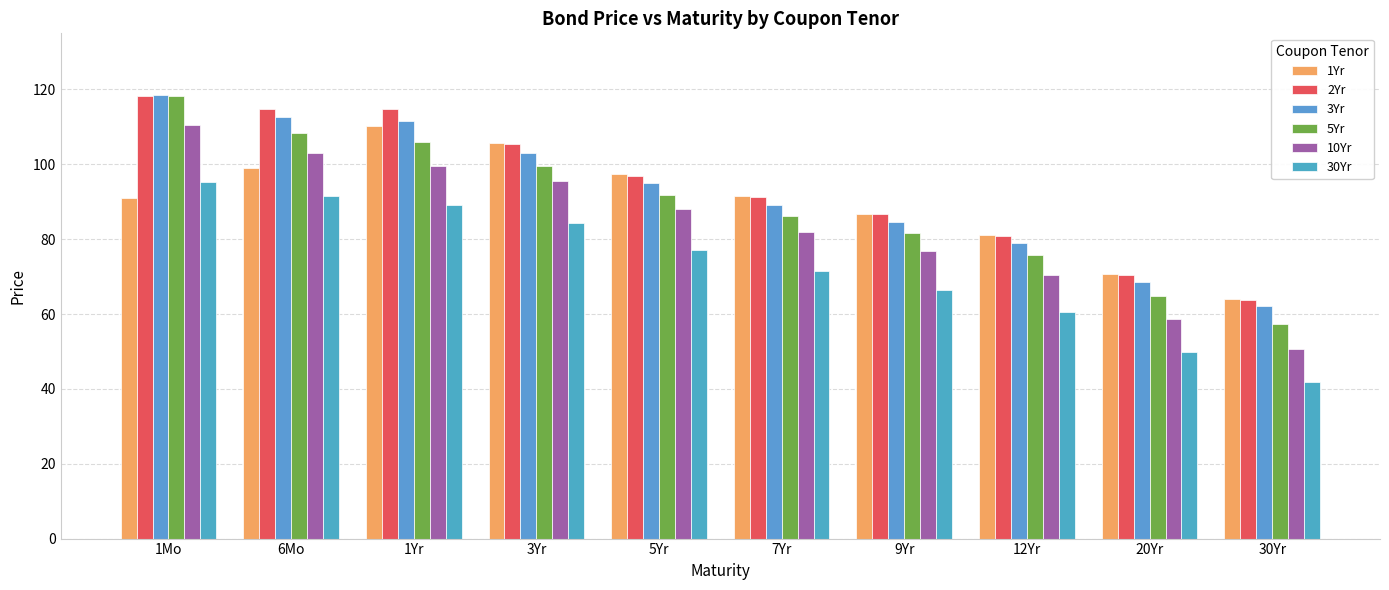

Reading left to right, extract all data points from this chart.

1Yr: 91.1	99.0	110.1	105.7	97.4	91.6	86.7	81.1	70.6	63.9
2Yr: 118.3	114.8	114.7	105.4	97.0	91.3	86.7	80.9	70.4	63.7
3Yr: 118.5	112.6	111.6	103.0	94.9	89.2	84.5	79.1	68.6	62.0
5Yr: 118.2	108.4	106.0	99.7	91.9	86.3	81.5	75.7	64.7	57.4
10Yr: 110.4	103.0	99.5	95.7	88.0	81.9	76.7	70.4	58.8	50.8
30Yr: 95.2	91.4	89.0	84.4	77.1	71.6	66.5	60.5	49.8	41.9